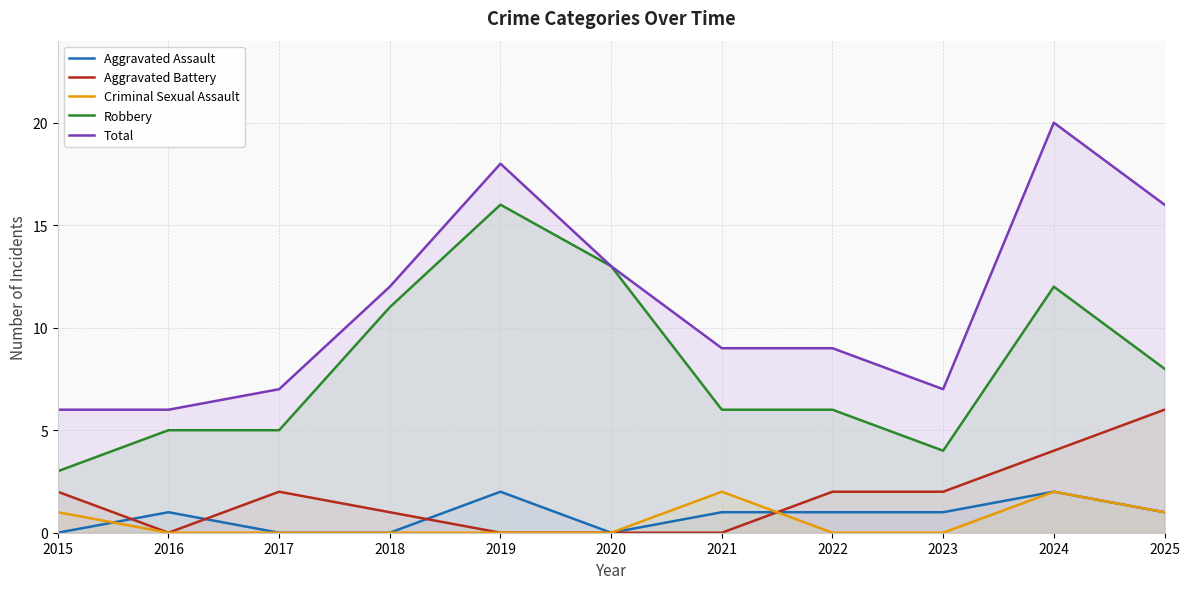

Reading right to left, what are all the values shown in this chart?

Aggravated Assault: 1	2	1	1	1	0	2	0	0	1	0
Aggravated Battery: 6	4	2	2	0	0	0	1	2	0	2
Criminal Sexual Assault: 1	2	0	0	2	0	0	0	0	0	1
Robbery: 8	12	4	6	6	13	16	11	5	5	3
Total: 16	20	7	9	9	13	18	12	7	6	6